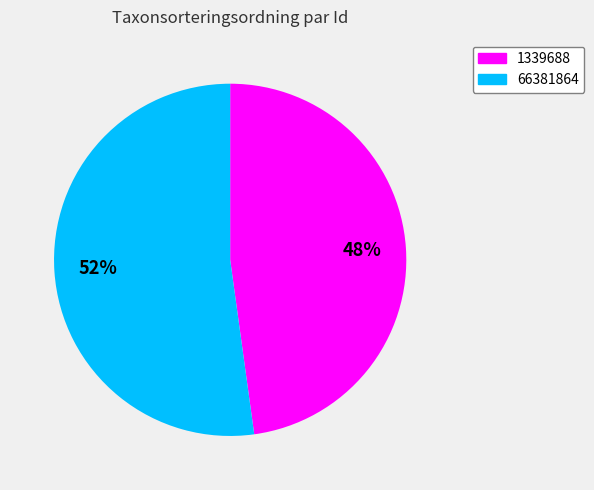

How many slices are in this pie chart?

2